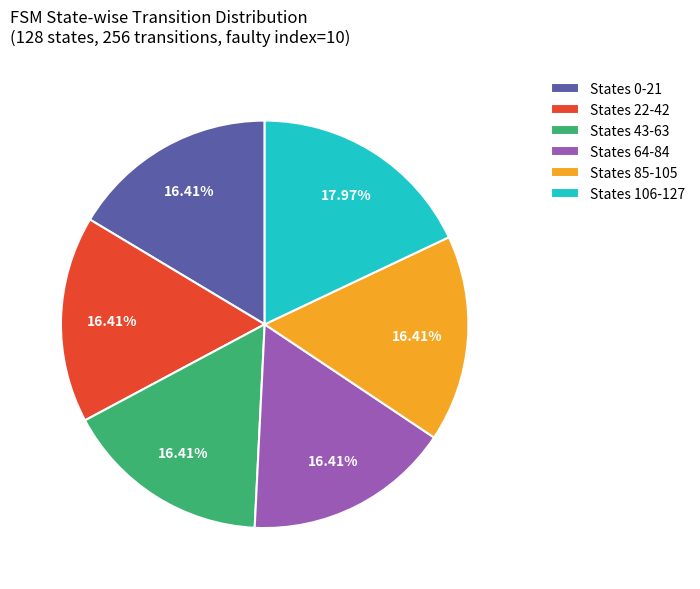

Which slice is the largest?

States 106-127